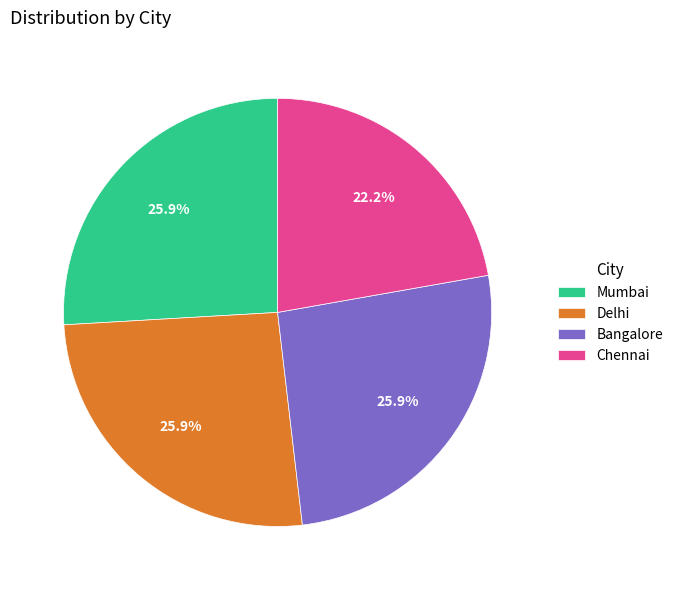

How many segments does this pie chart have?

4